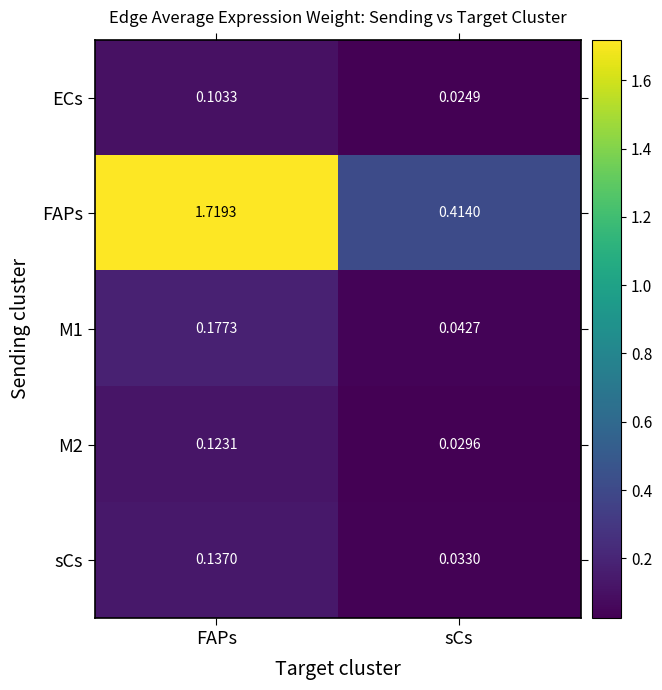

At how many categories does at least one series exceed 0?

2